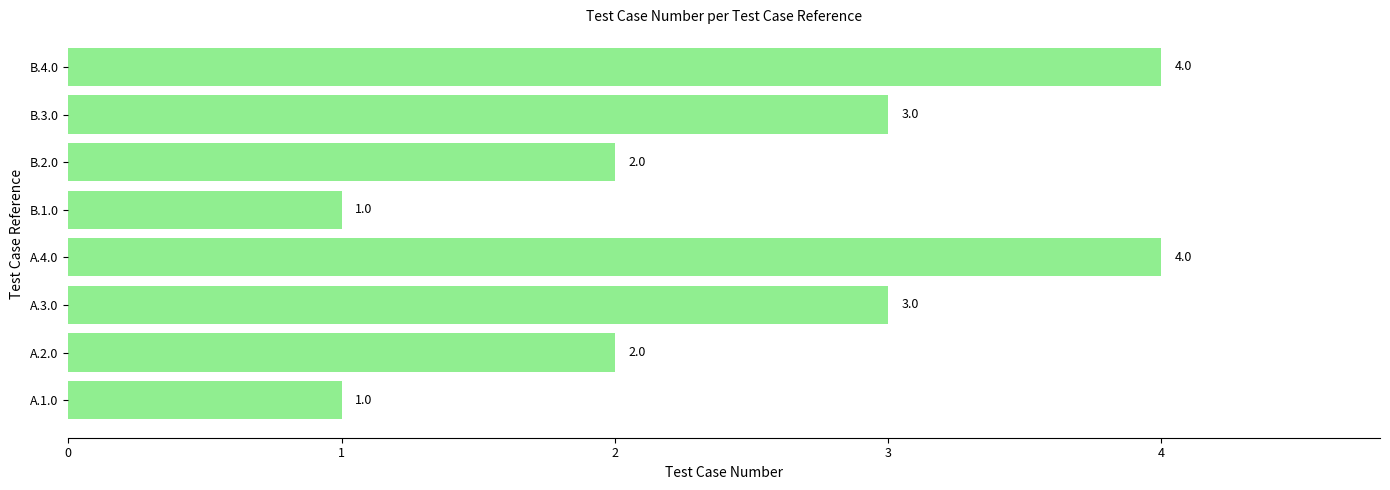

What is the change in value from A.1.0 to A.3.0?

+2